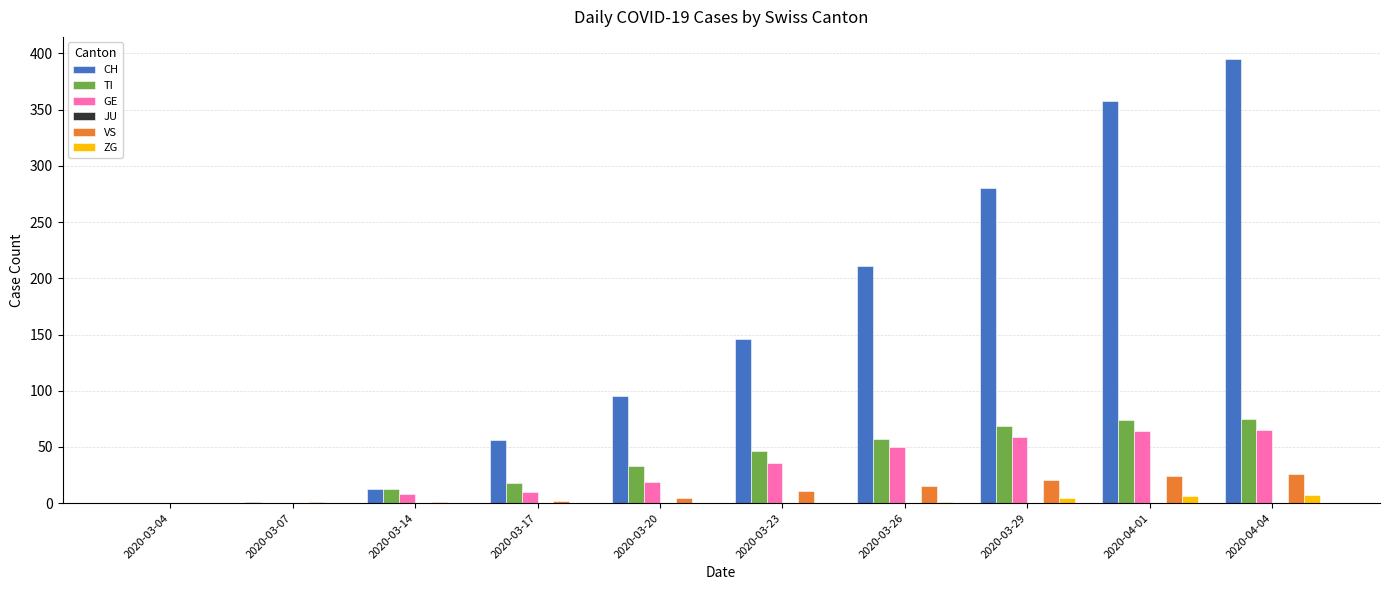

At which category is the sum across all series the highest?

2020-04-04